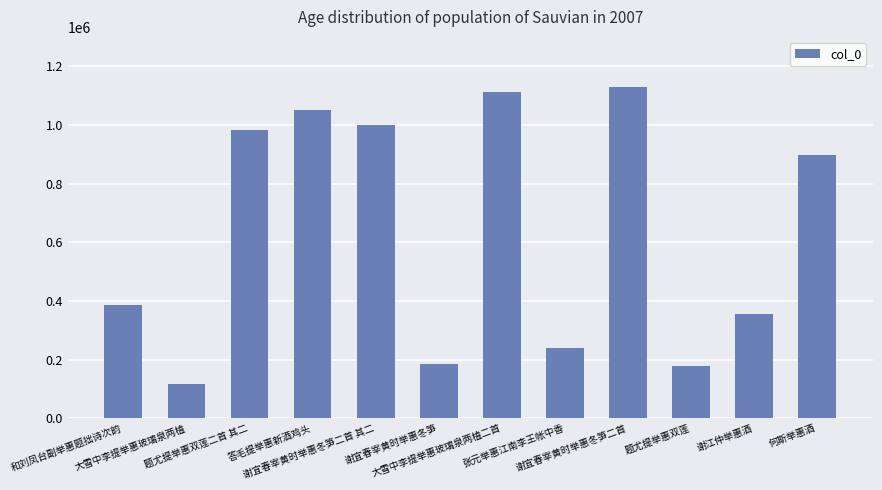

What is the maximum value shown in the chart?

1127671